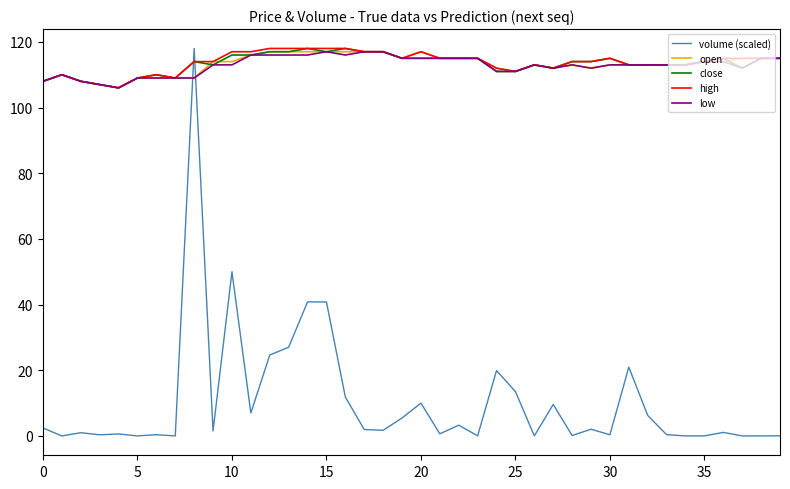

What is the lowest value of the low series?

106.0